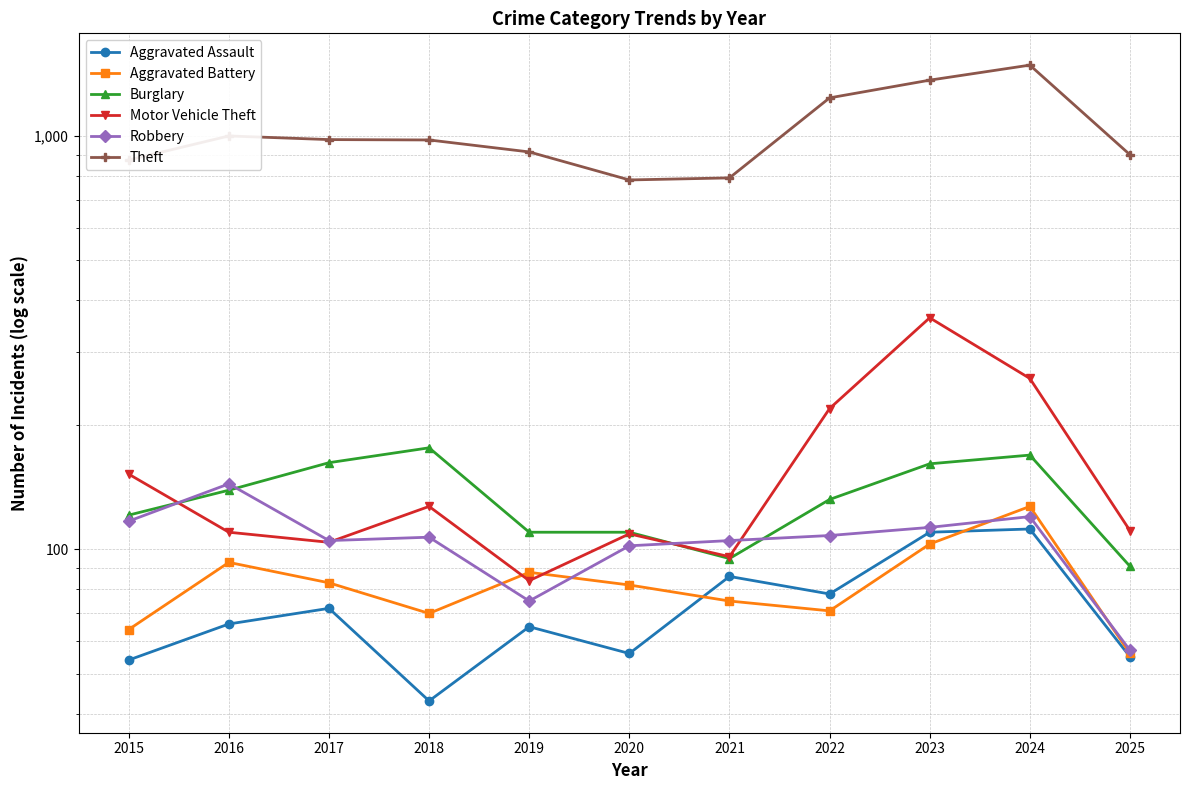

How many values in the Motor Vehicle Theft series exceed 111?

5